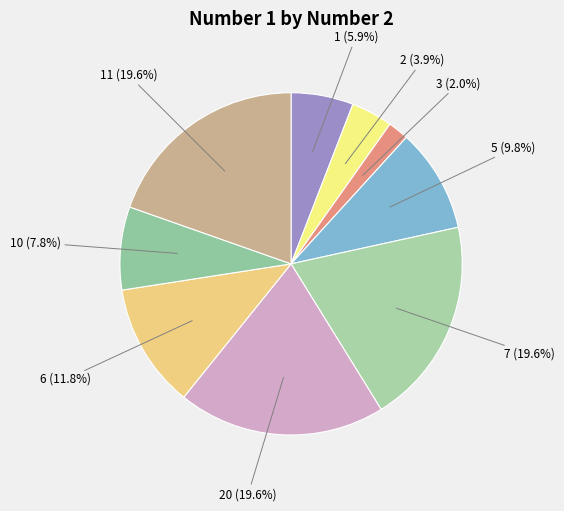

Which category has the smallest portion of the pie?

3